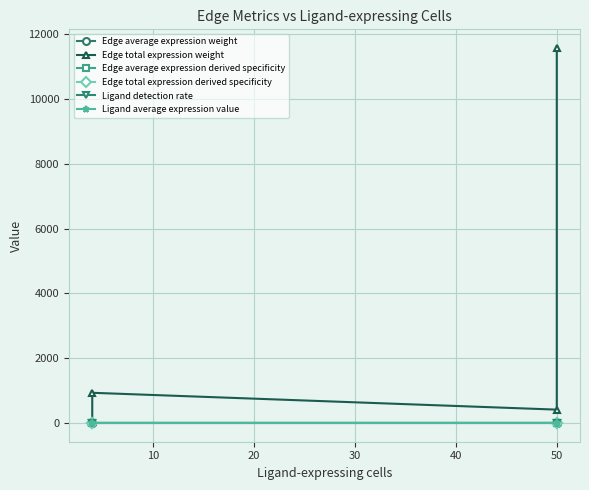

True or false: Edge total expression weight and Edge average expression derived specificity cross at least once.

False